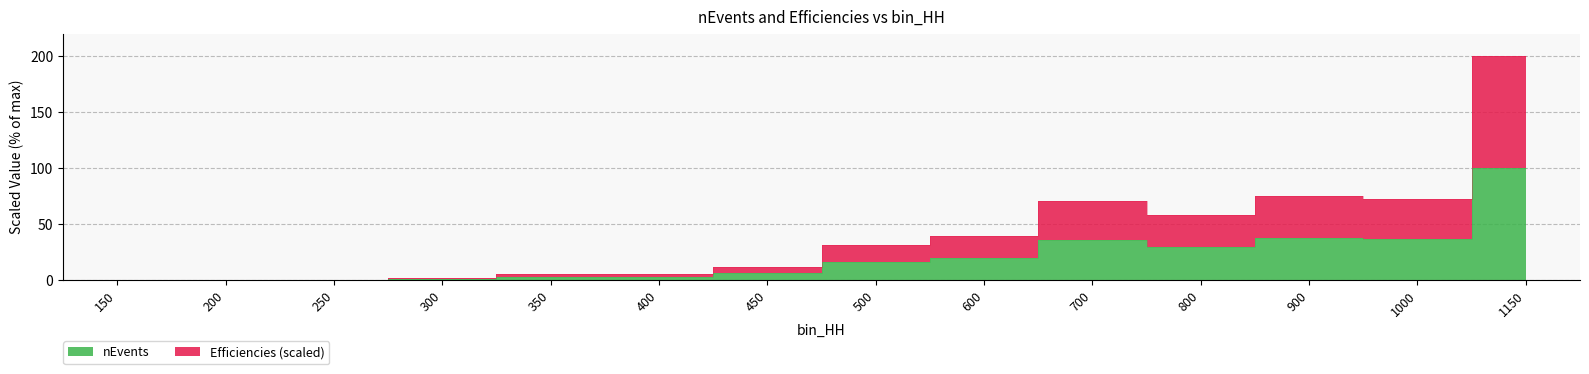

Rank the series by their average value, from lowest to highest.

nEvents, Efficiencies